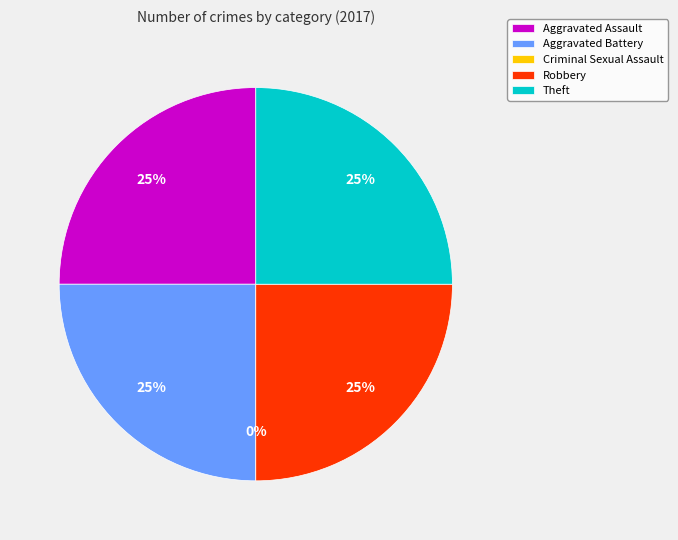

Is it true that Theft is 25% of the pie?

True